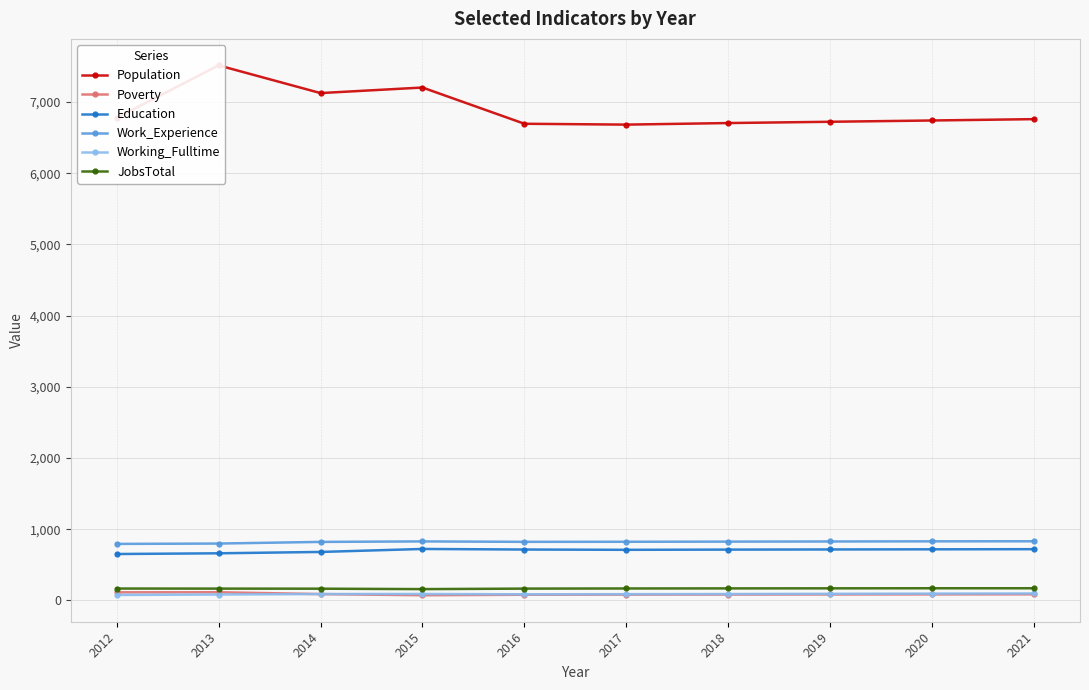

What is the difference between the maximum and second lowest values in the Population series?

820